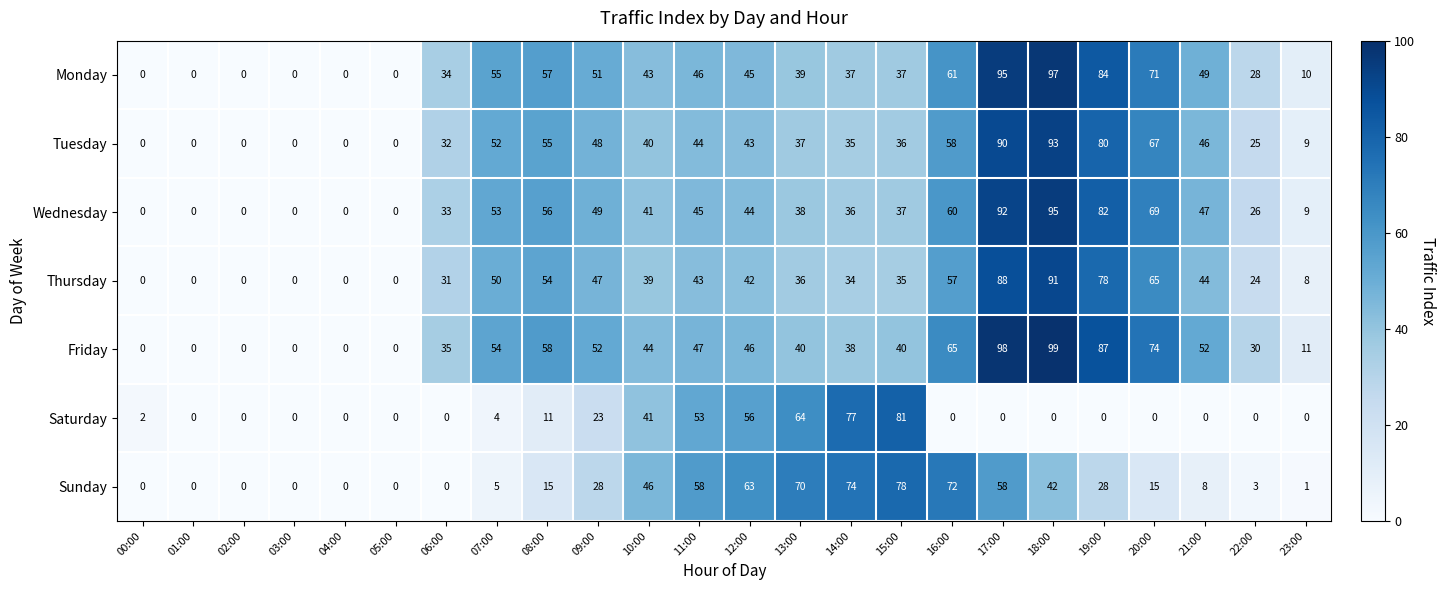

At which label does Tuesday first exceed 40?

07:00